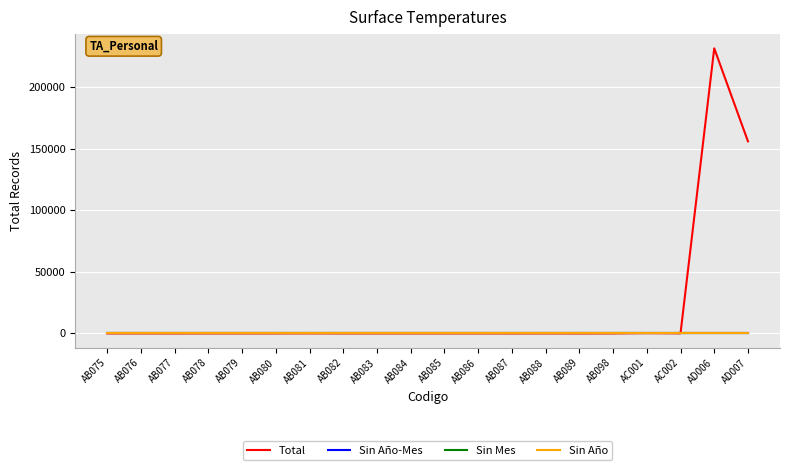

True or false: Sin Año has more than 2 points higher than both neighbors.

False